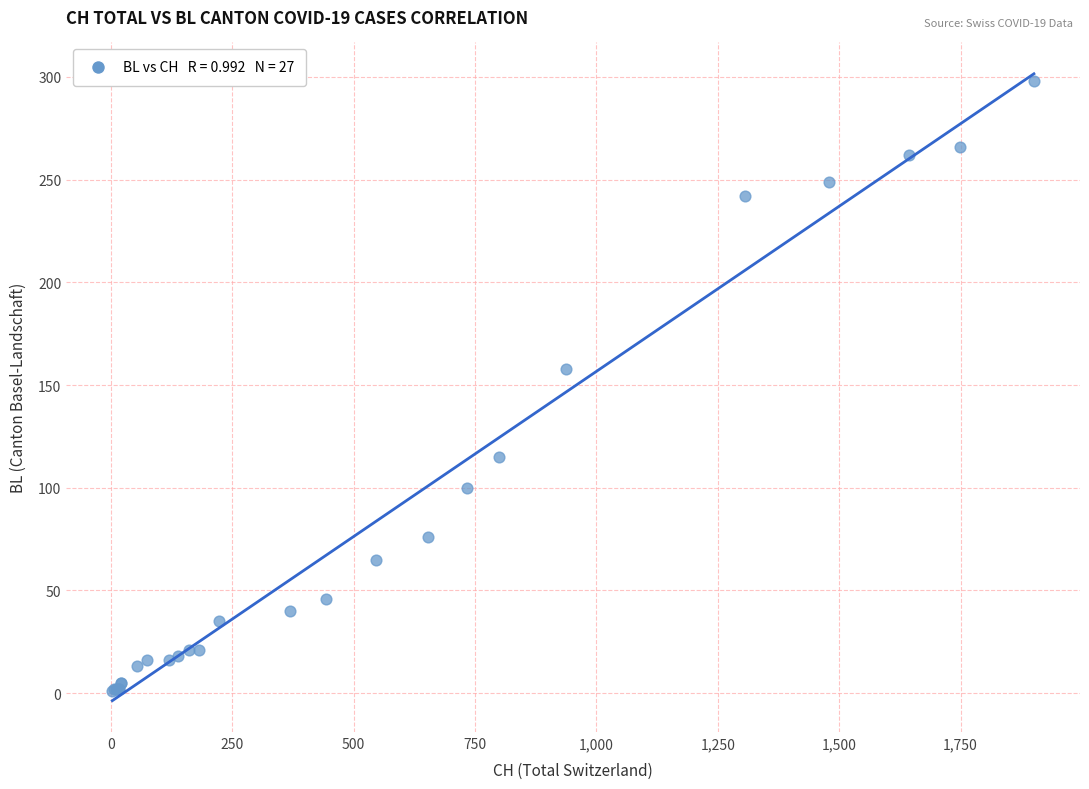

What Y value in the scatter plot is closest to 149?

158